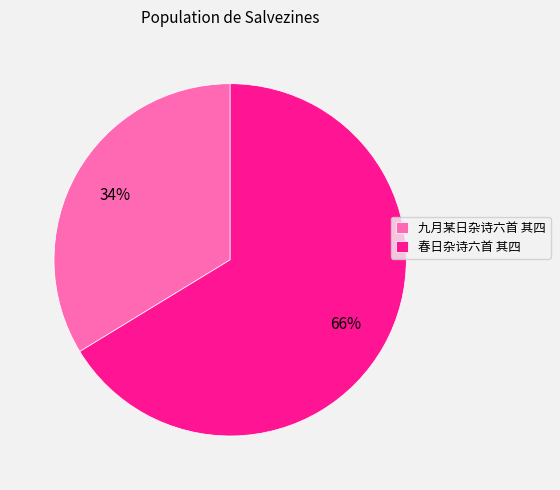

Which has a higher value, 九月某日杂诗六首 其四 or 春日杂诗六首 其四?

春日杂诗六首 其四